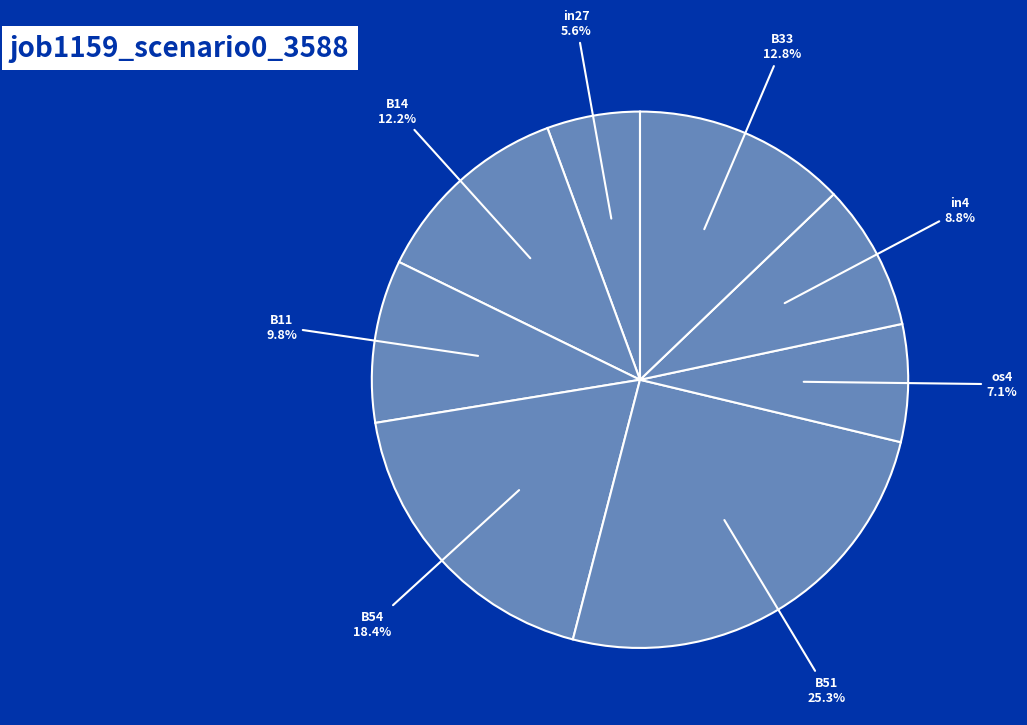

How many segments does this pie chart have?

8